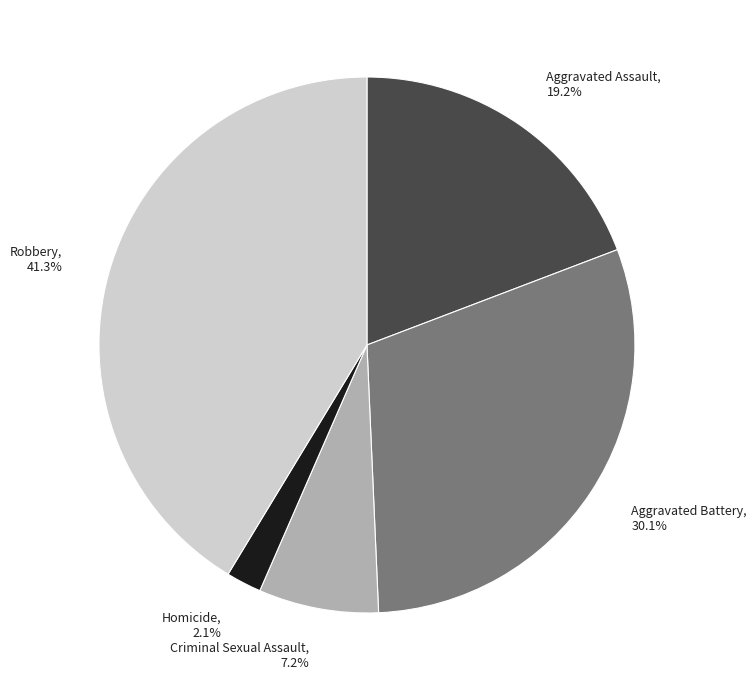

To the nearest percent, what percentage of the pie is Aggravated Assault?

19%